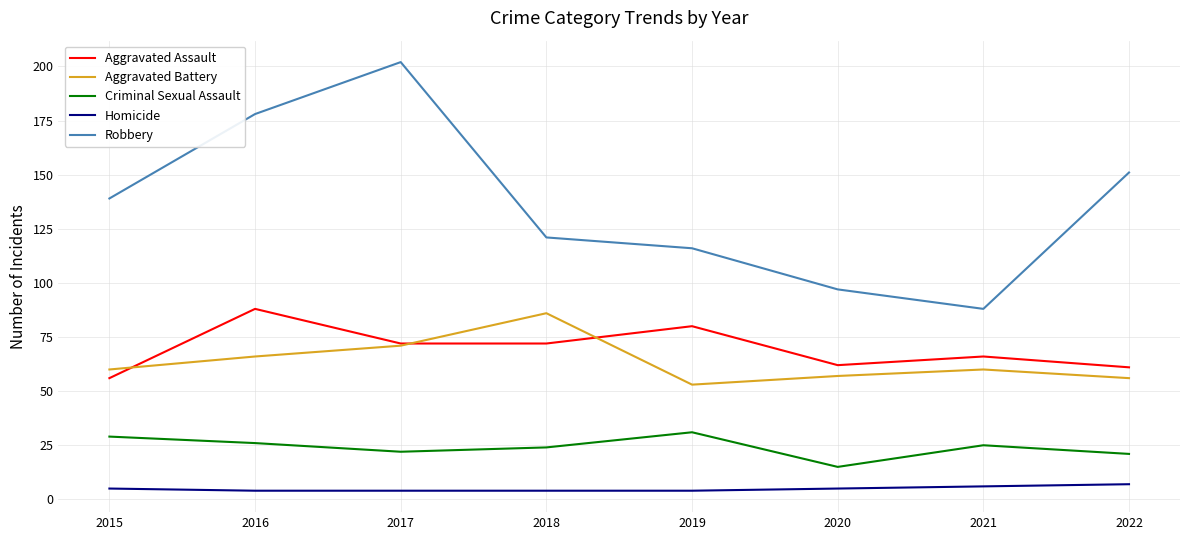

What is the greatest value displayed?

202